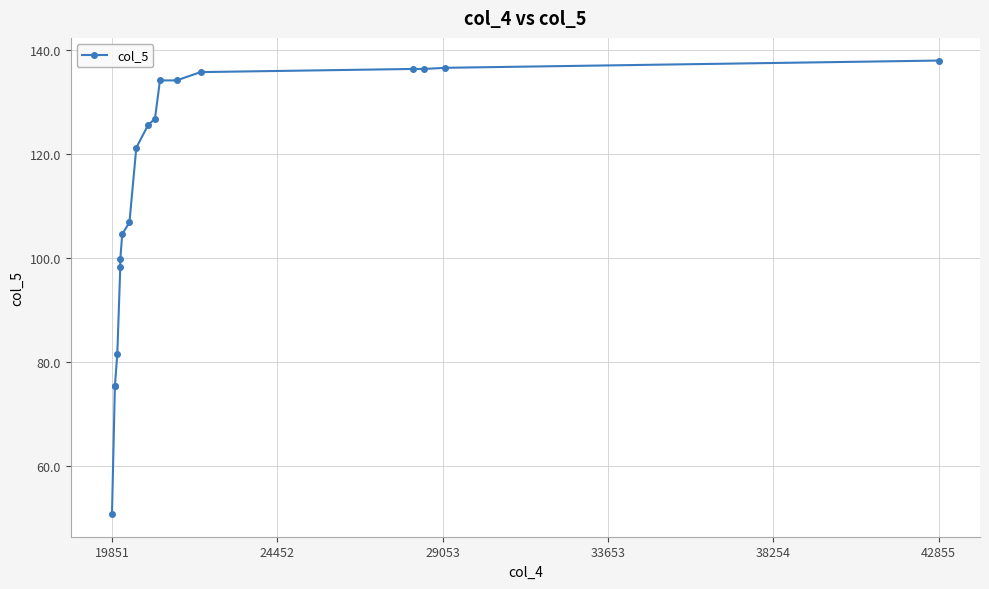

Does the chart display data point markers on the line(s)?

Yes